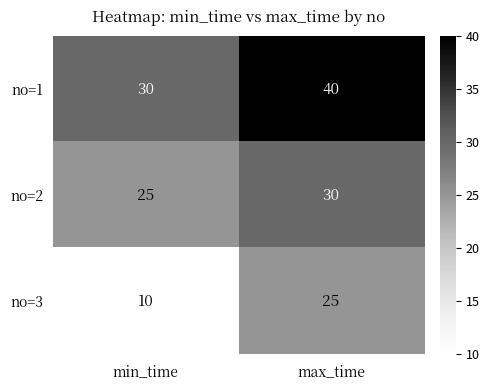

Reading left to right, what are all the values shown in this chart?

no=1: 30	40
no=2: 25	30
no=3: 10	25